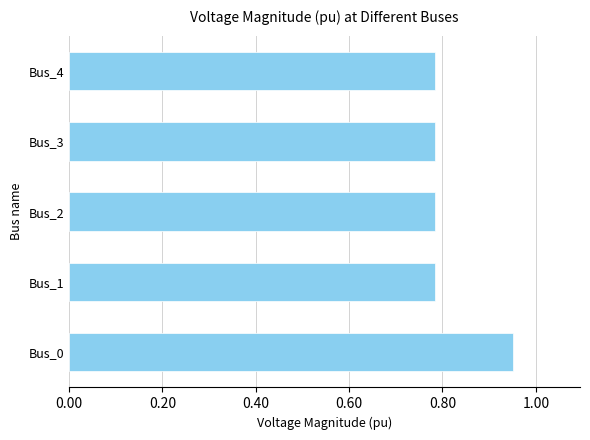

Count the values in the range 0 to 1.

5